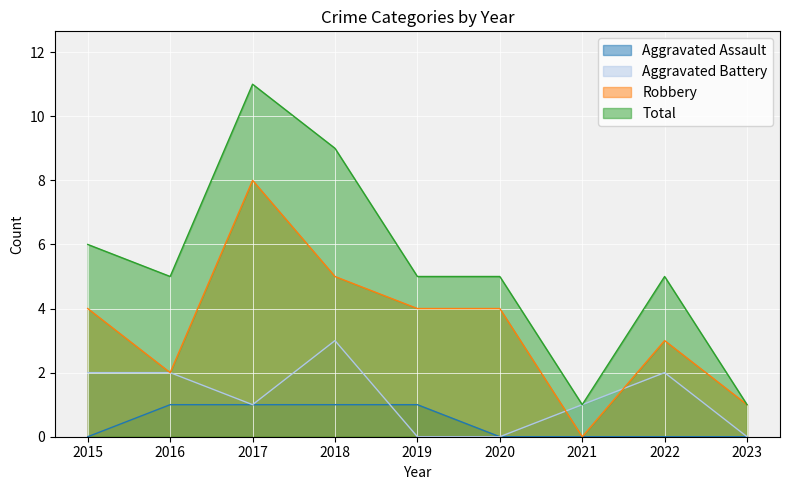

How many values in the Robbery series exceed 4?

2